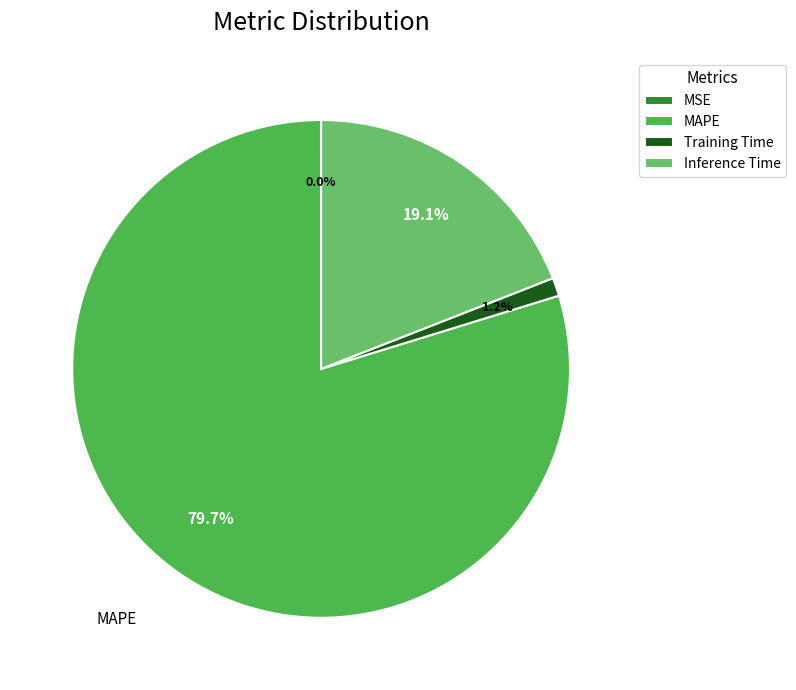

What is the largest slice in the pie chart?

MAPE